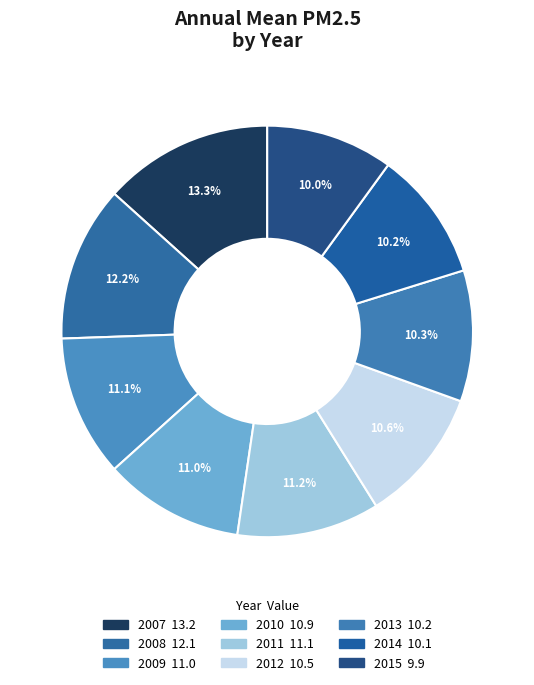

To the nearest percent, what is the difference between the 2014 and 2007 slice percentages?

3%